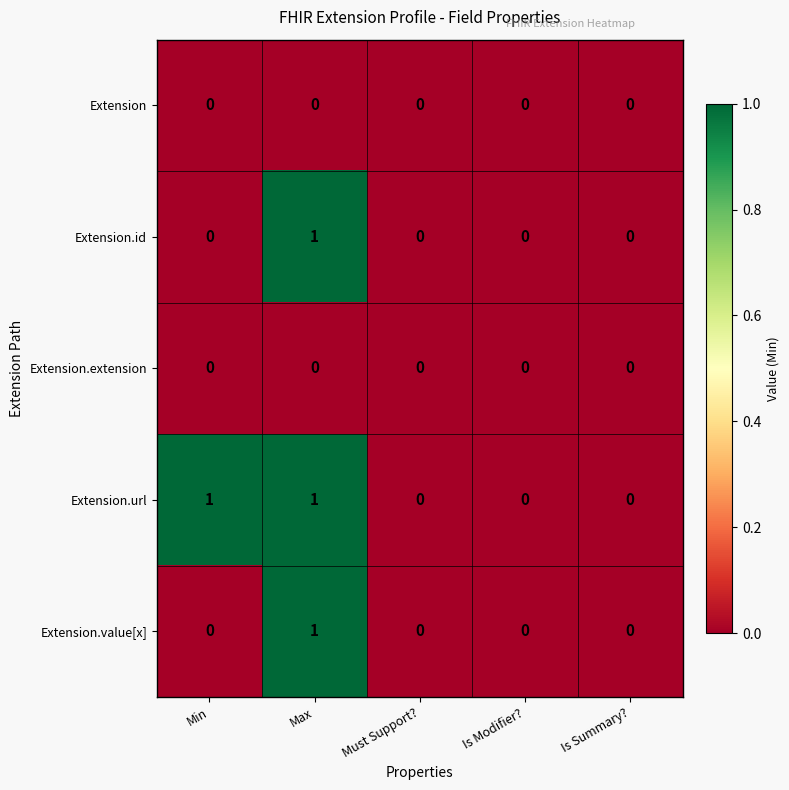

How many Extension.value[x] values are between 0 and 1?

5